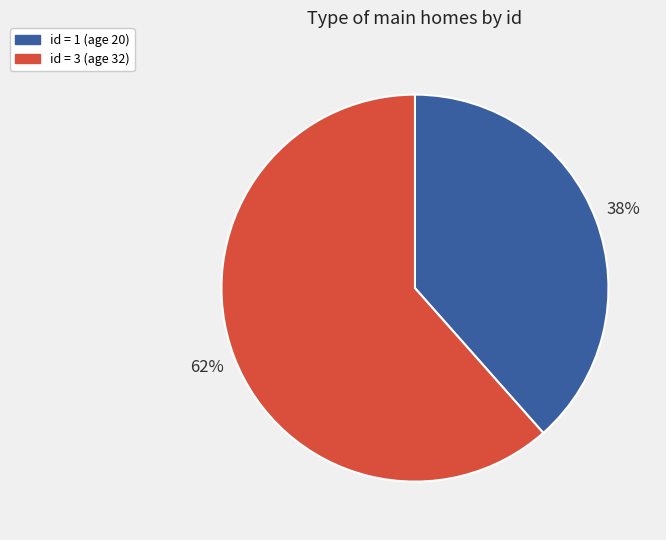

Does any single category account for the majority?

Yes